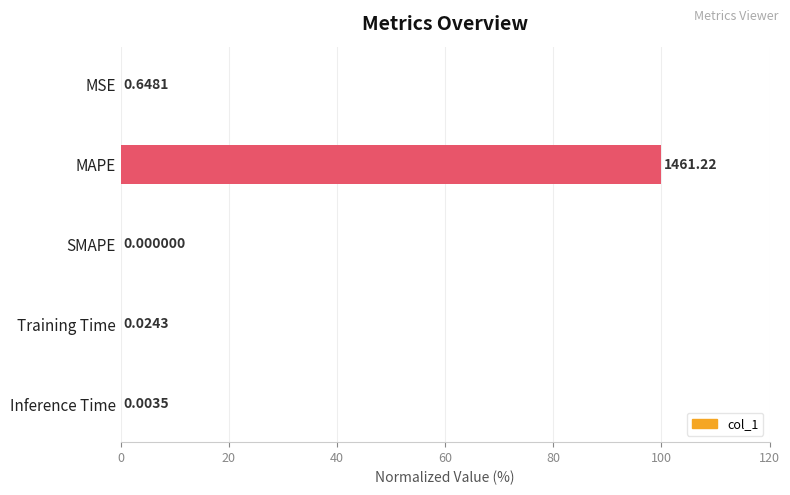

Are the bars horizontal?

Yes